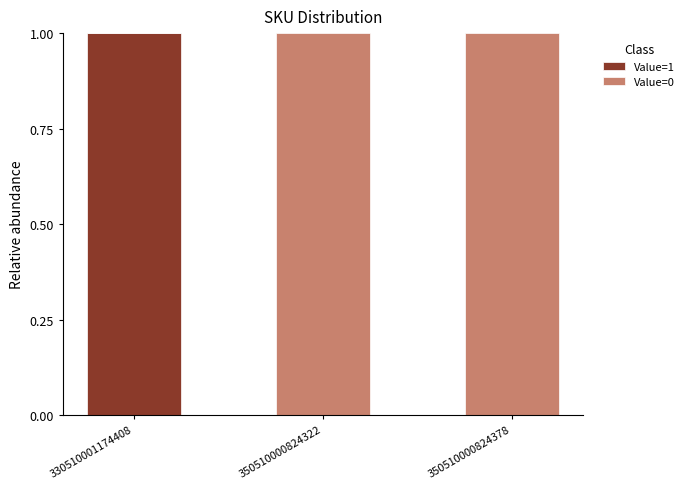

What are all the series names shown in the legend?

Value=1, Value=0